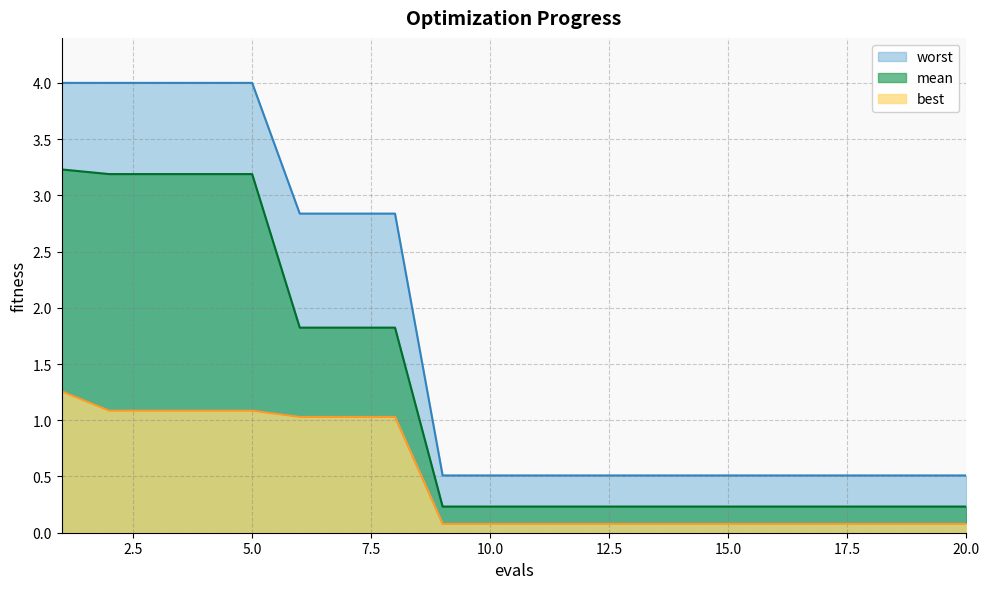

How many distinct data groups are displayed?

3